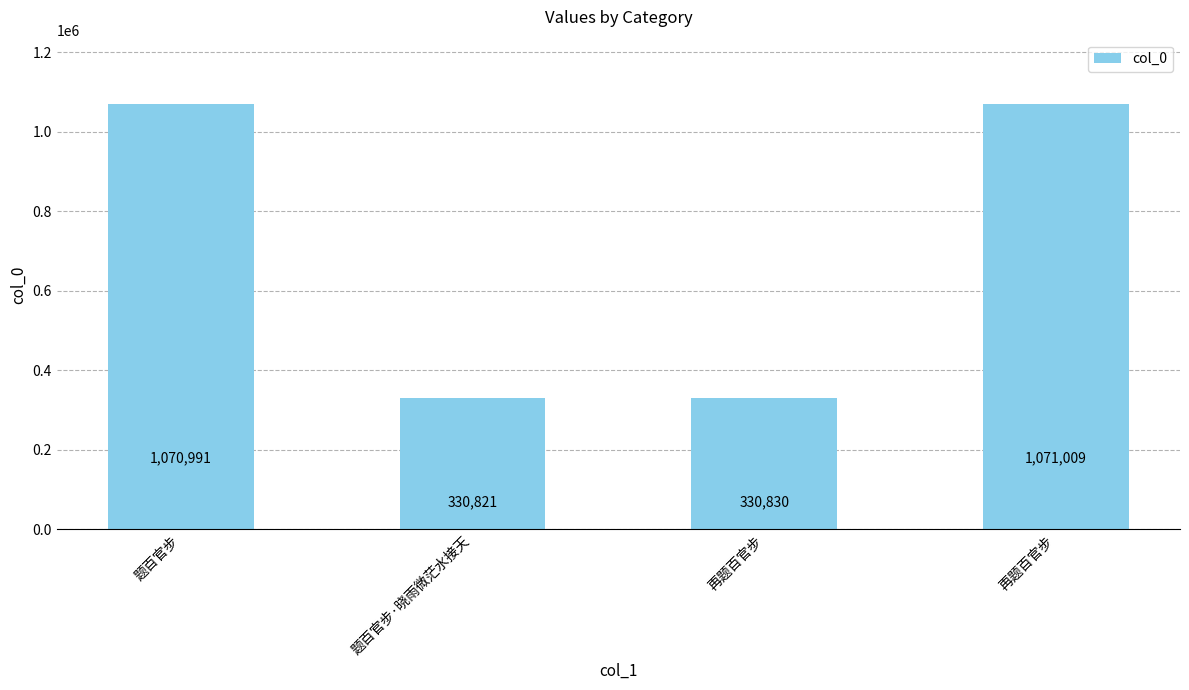

What is the difference between the second highest and second lowest values?

740161